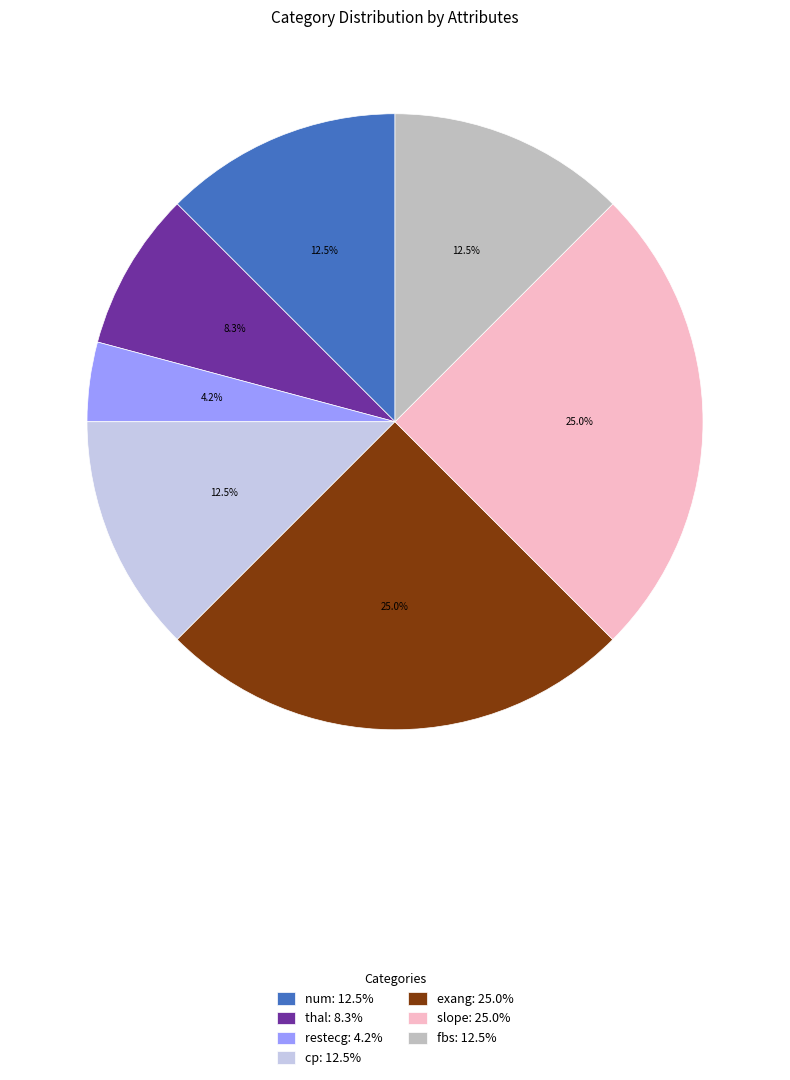

To the nearest percent, what is the difference between the fbs and restecg slice percentages?

8%